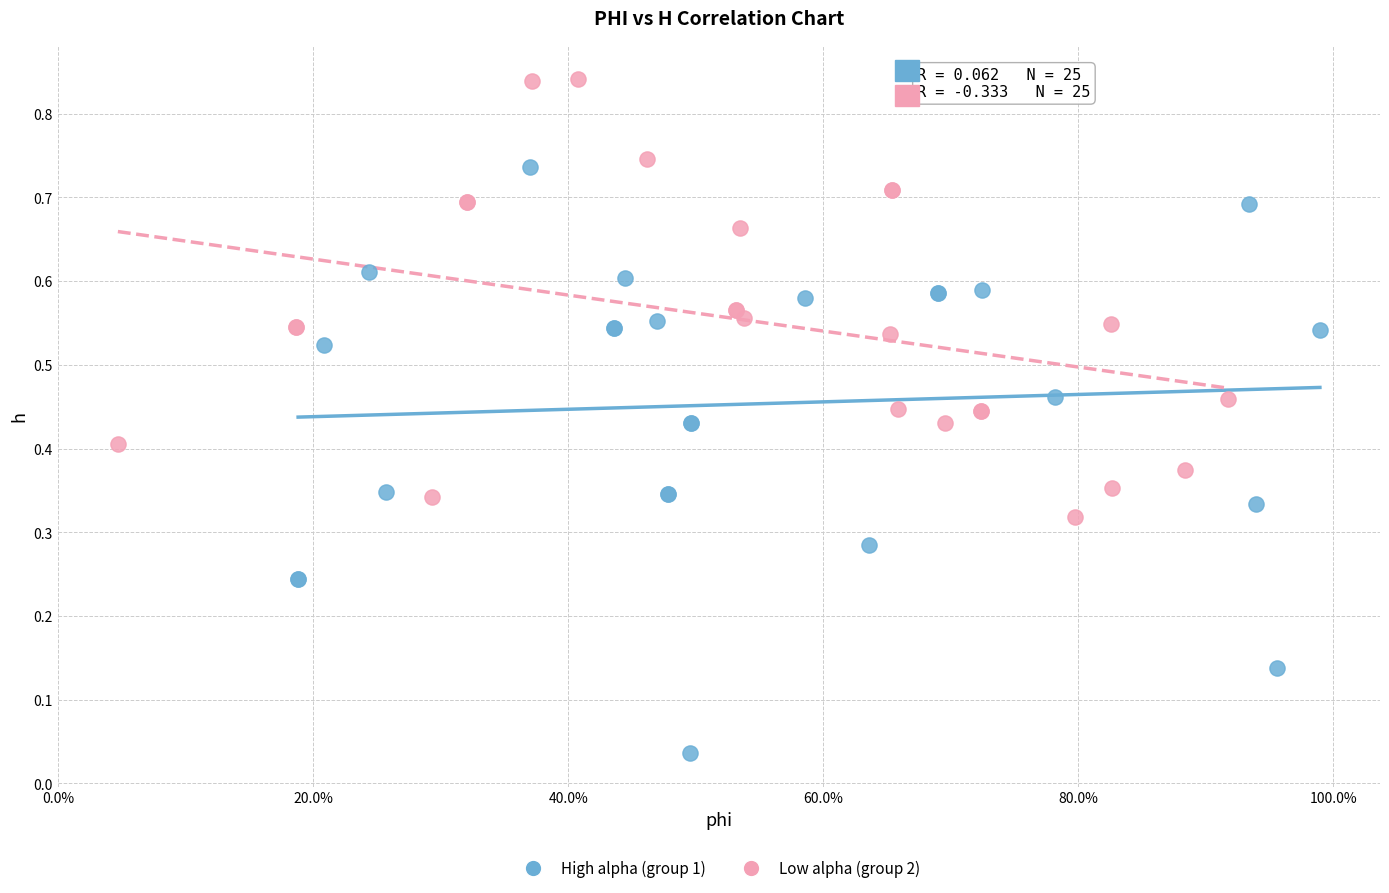

Which series has the widest spread of Y values?

High alpha (group 1)